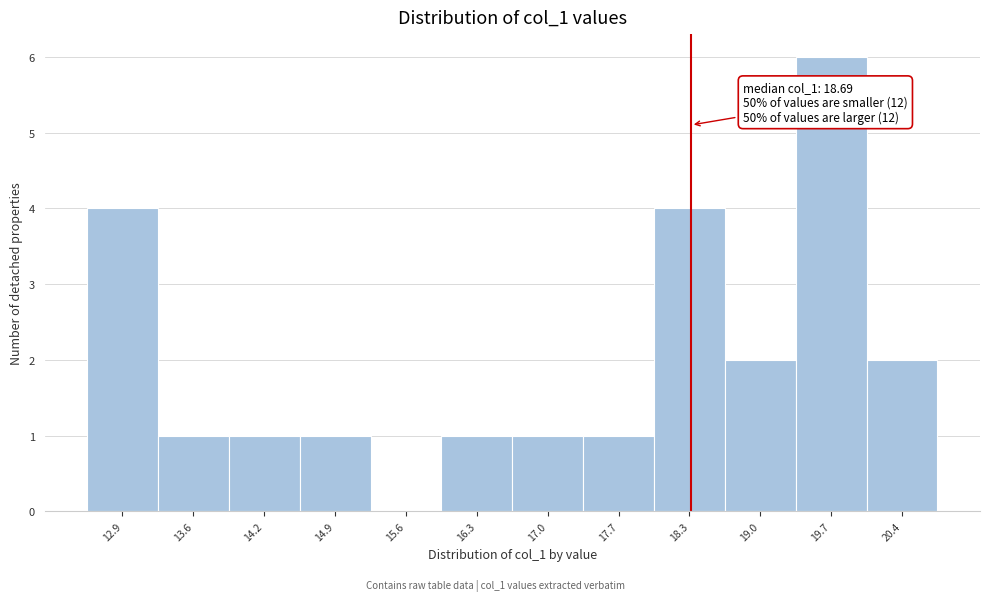

Reading left to right, what are all the values shown in this chart?

12.9=4	13.6=1	14.2=1	14.9=1	15.6=0	16.3=1	17.0=1	17.7=1	18.3=4	19.0=2	19.7=6	20.4=2